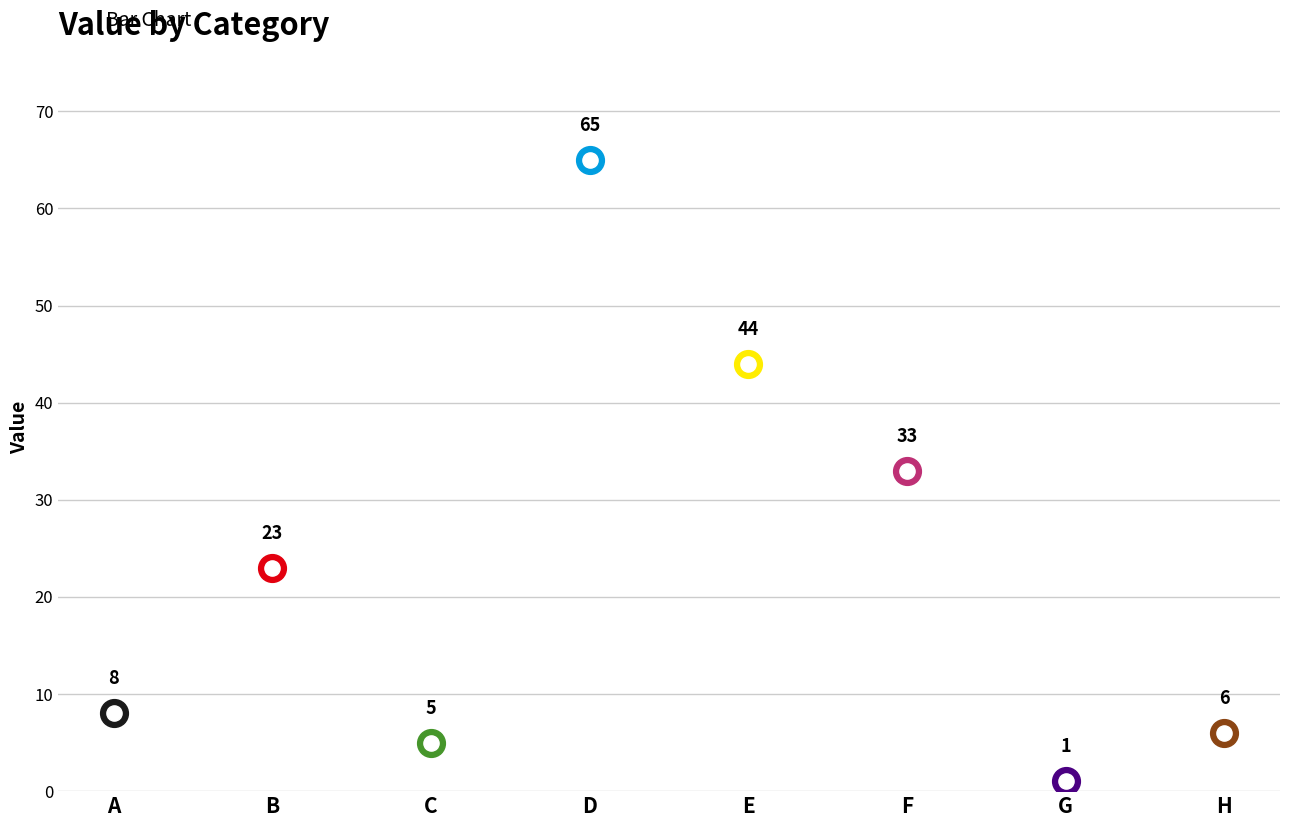

Between G and C, which is larger?

C